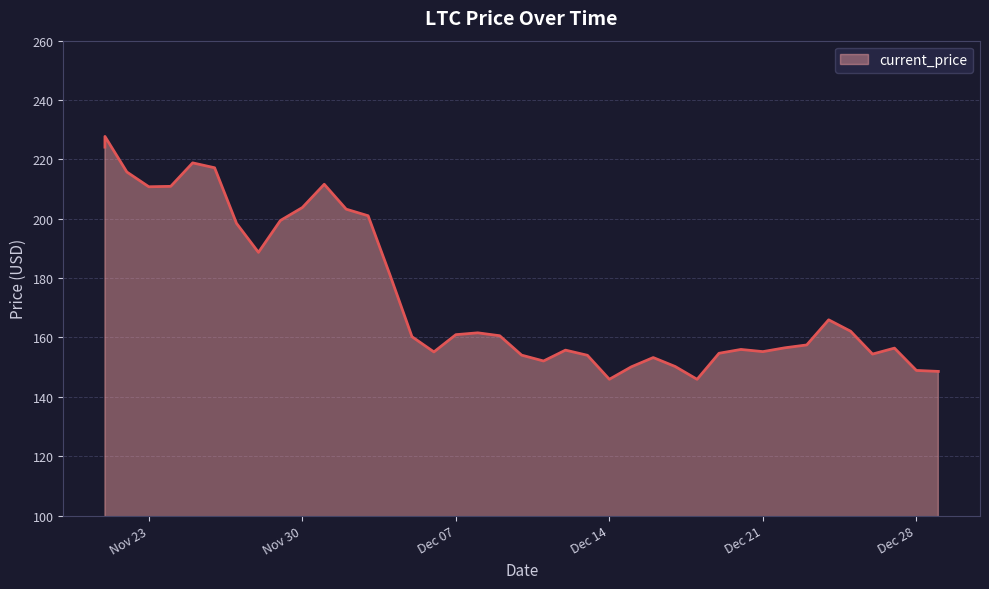

True or false: the data shows 92.3 at 12/17/2021.

False